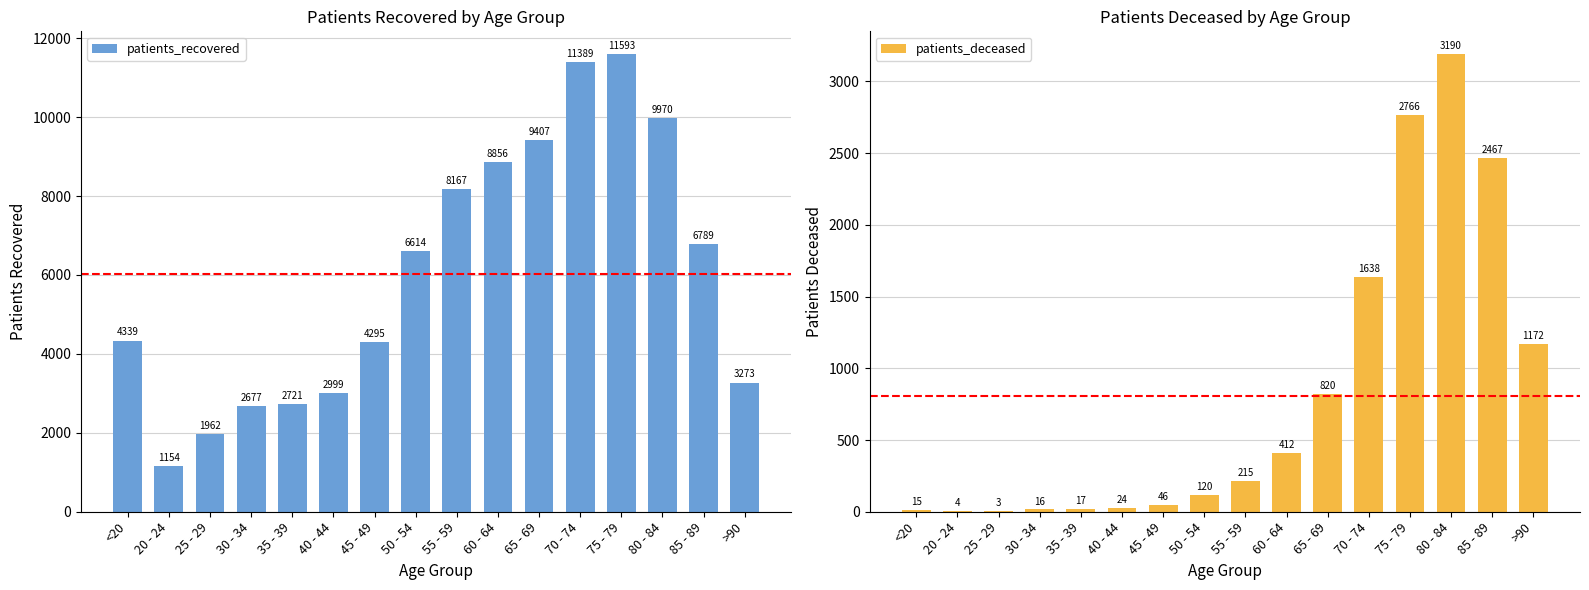

What is the sum of the patients_deceased values at 75 - 79 and 50 - 54?

2886